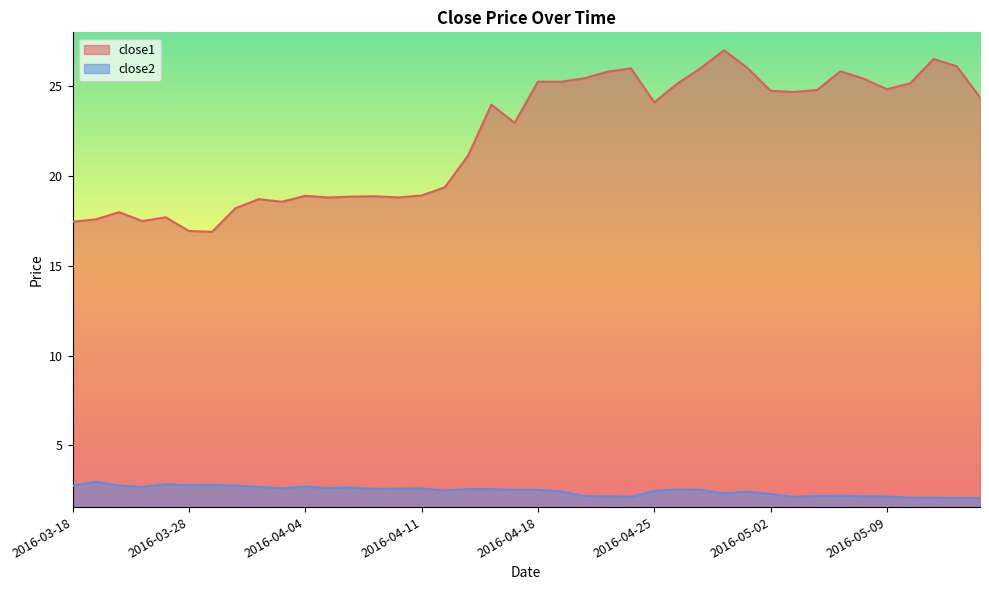

How many values in the close1 series exceed 24?

20